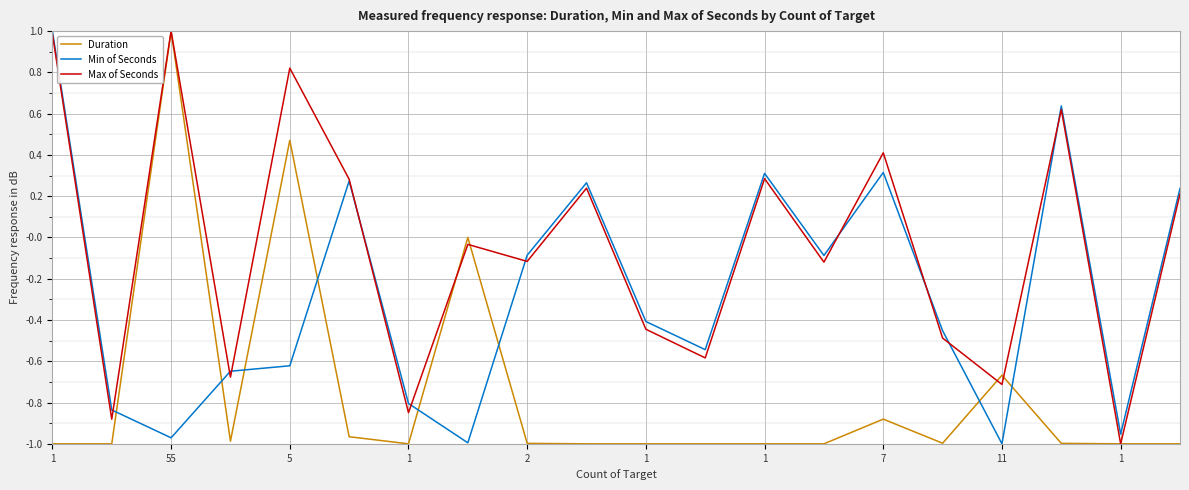

How many lines are shown in the chart?

3